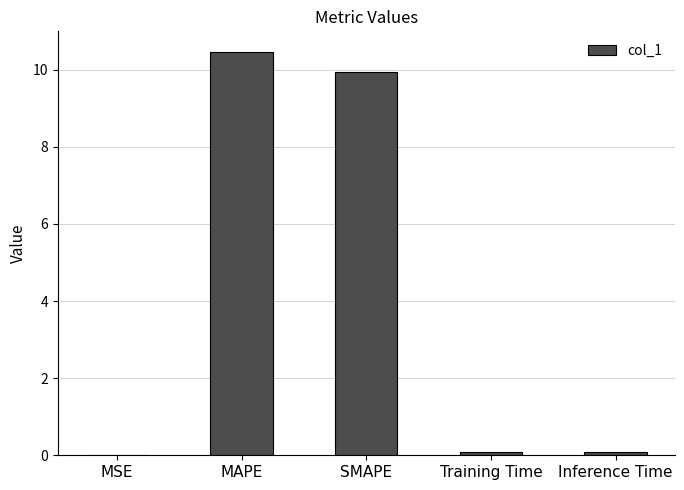

What is the sum of all values?

20.6